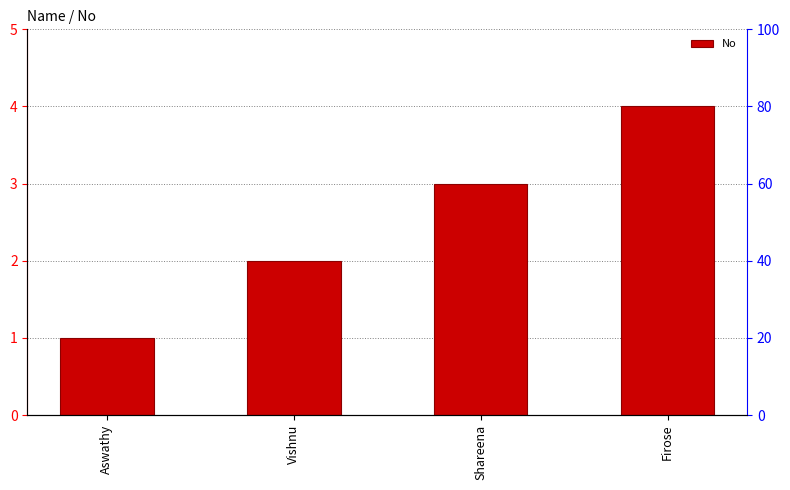

Reading left to right, list all the values displayed in this chart.

1	2	3	4